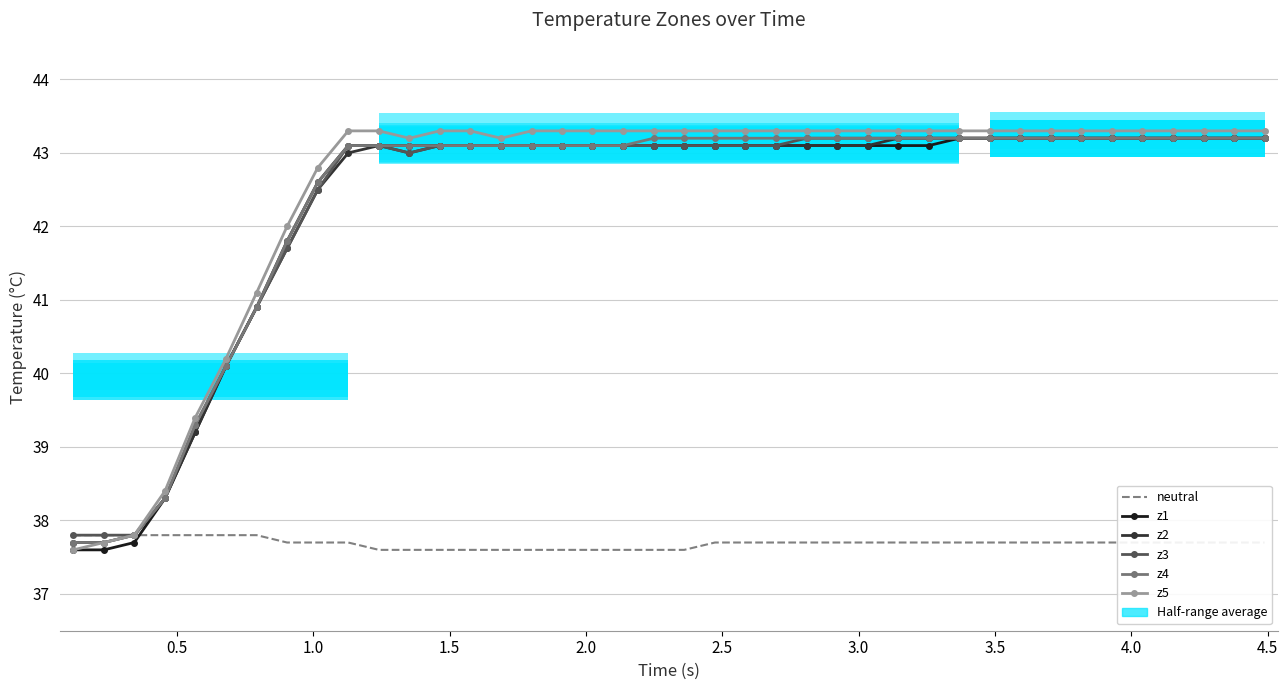

What is the value of the neutral point at the 3rd from the left?

37.8